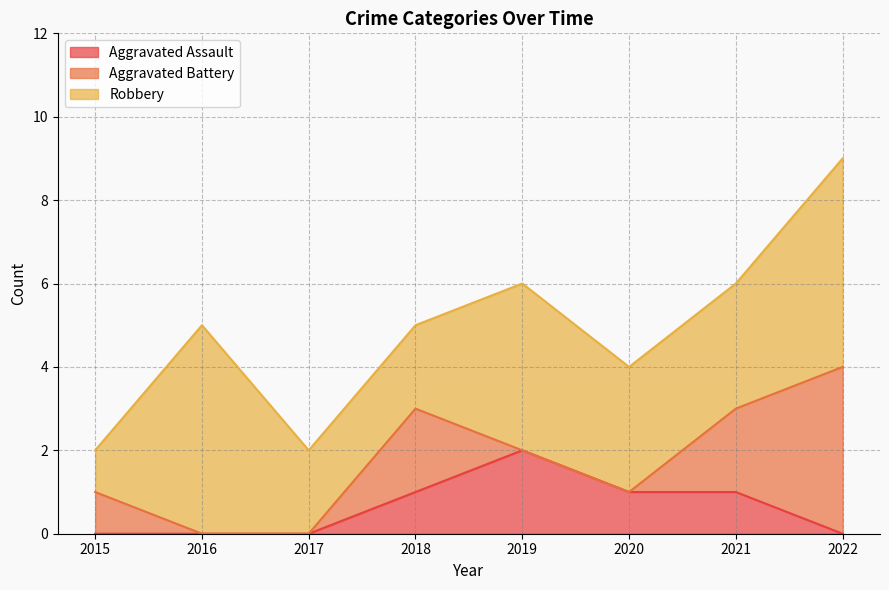

The value of Robbery at 2015 is 2. True or false?

False